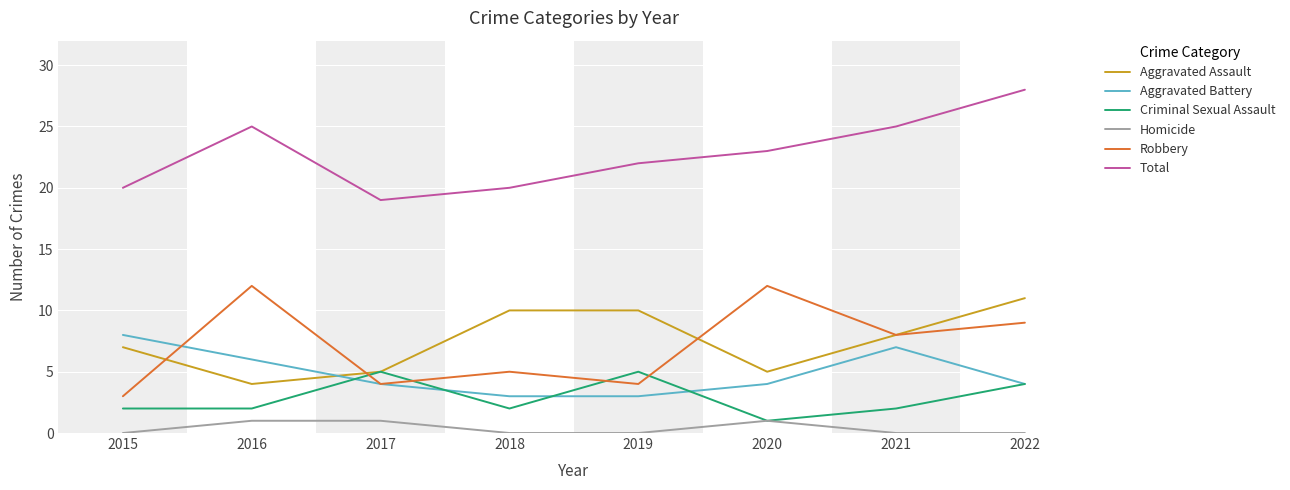

Which category has the highest value across all series?

2022